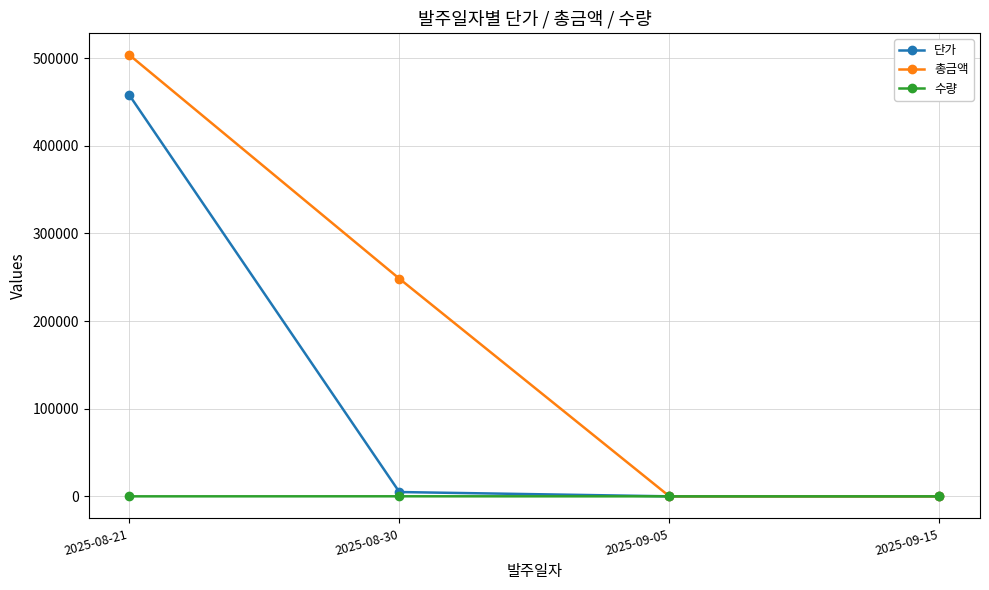

What is the maximum value for 단가?

458040